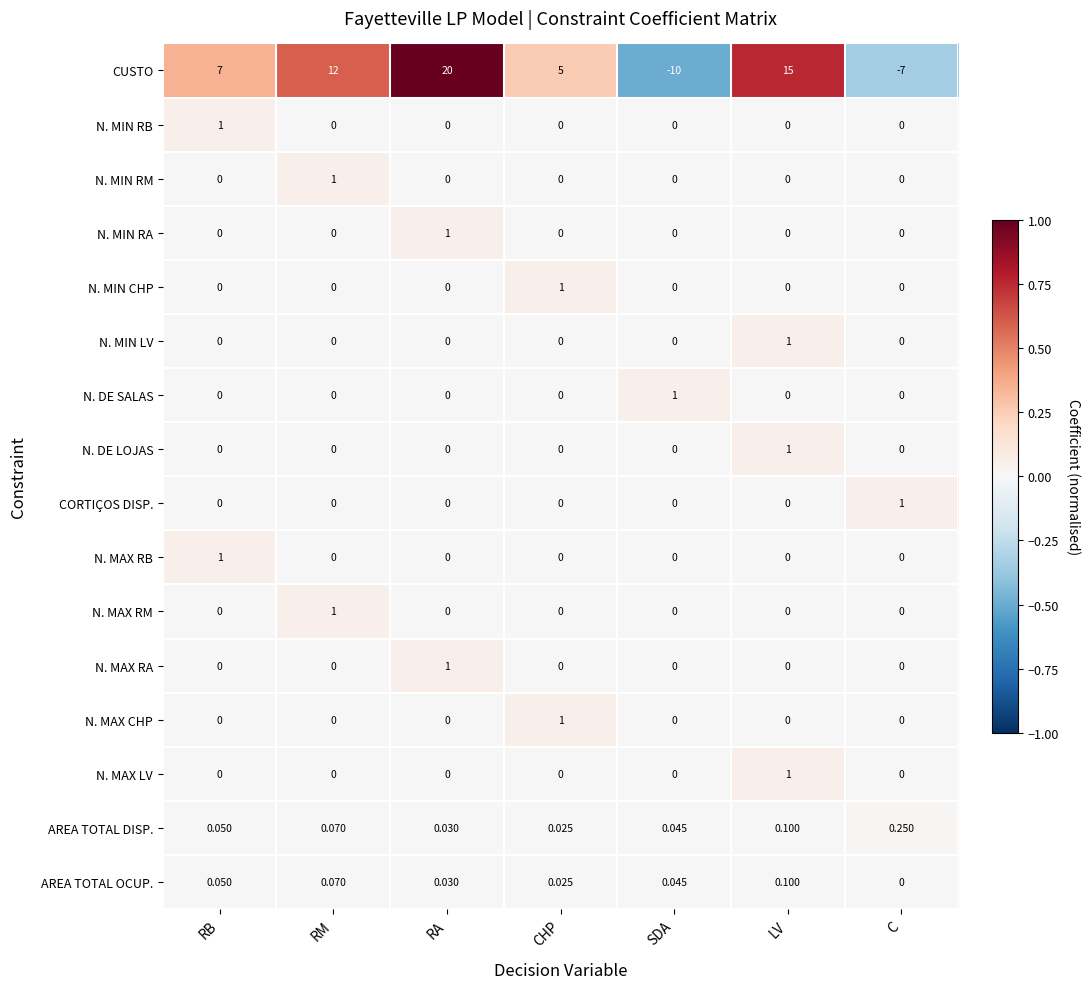

Which label corresponds to the largest value in the chart?

RA